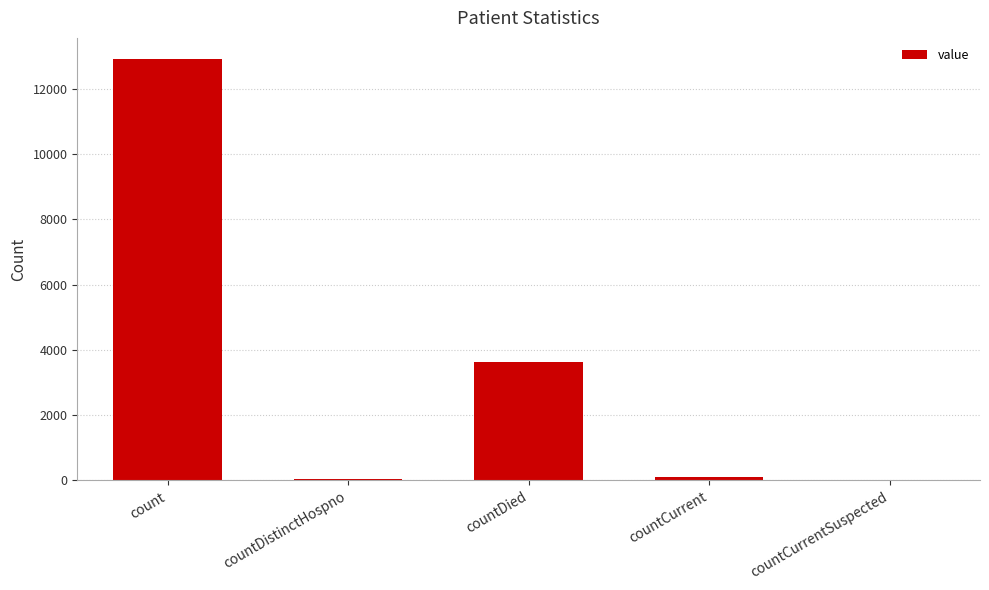

True or false: the data shows 1023 at countDied.

False